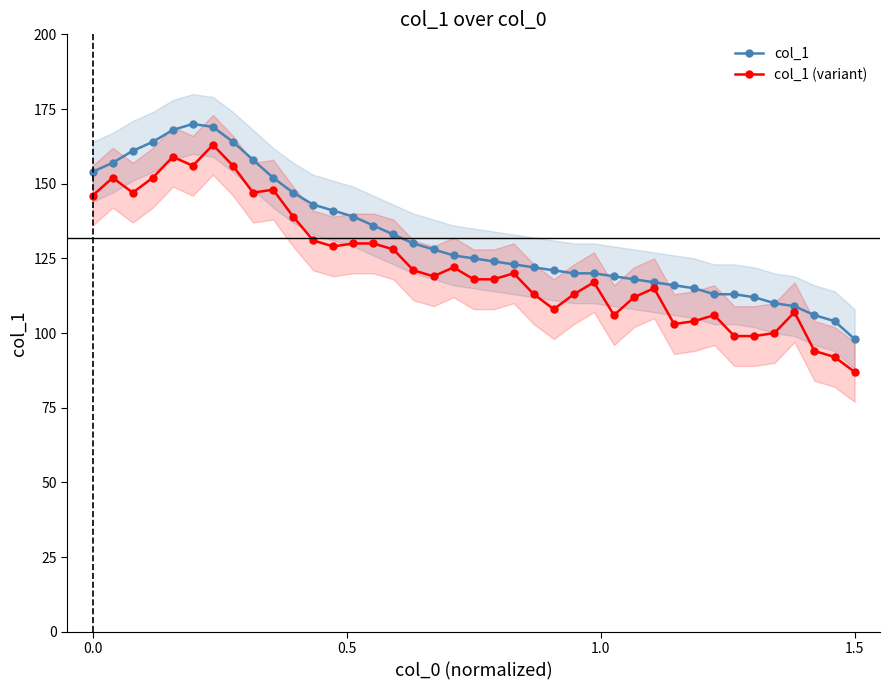

How many data points in col_1 are less than 125?

19